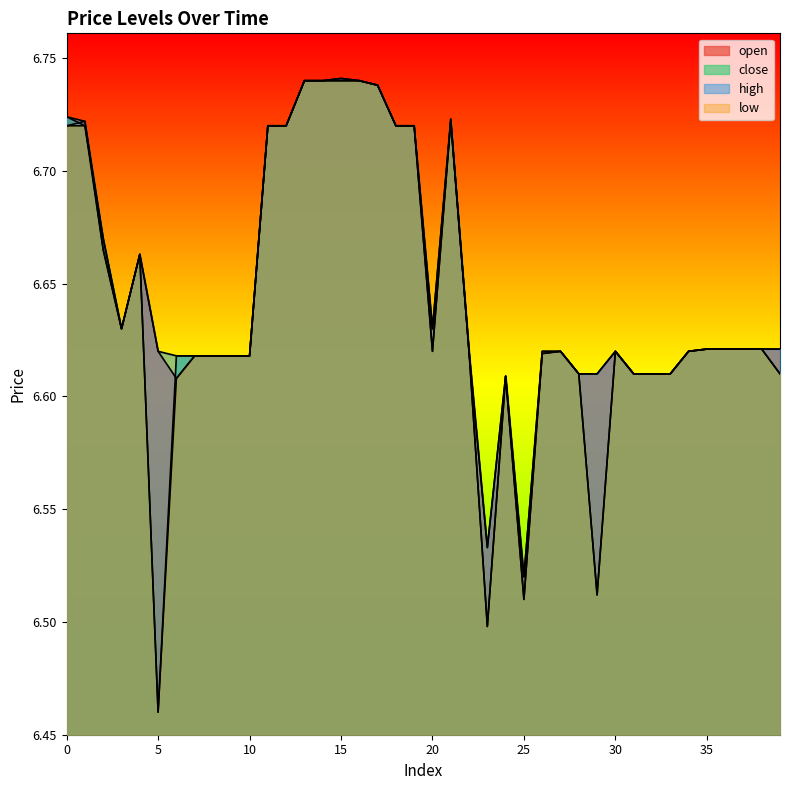

Which series has the largest range (max minus min)?

close